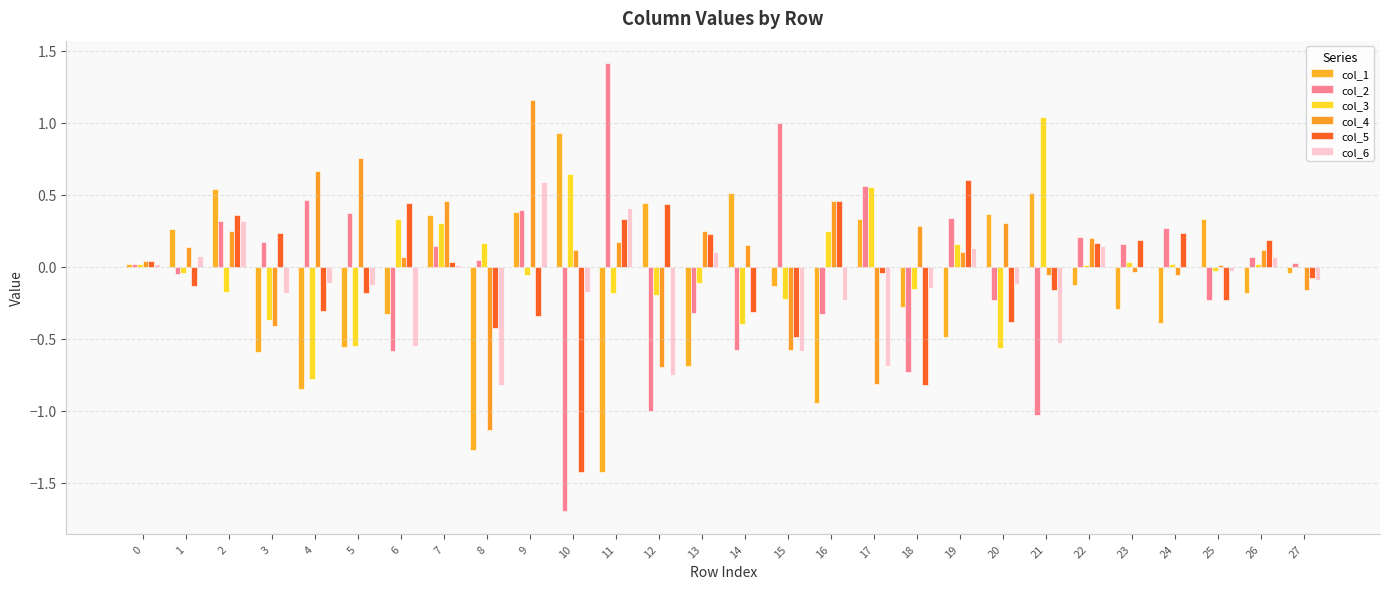

How many distinct data groups are displayed?

6